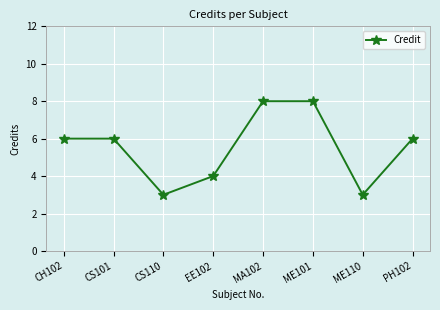

Reading right to left, list all the values displayed in this chart.

6	3	8	8	4	3	6	6